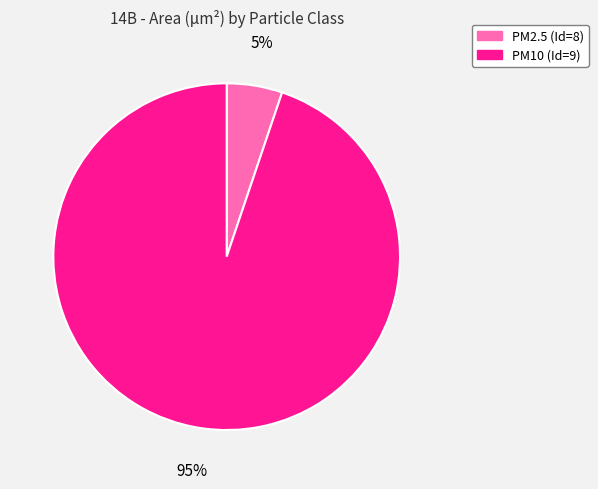

To the nearest percent, what portion does PM10 (Id=9) represent?

95%